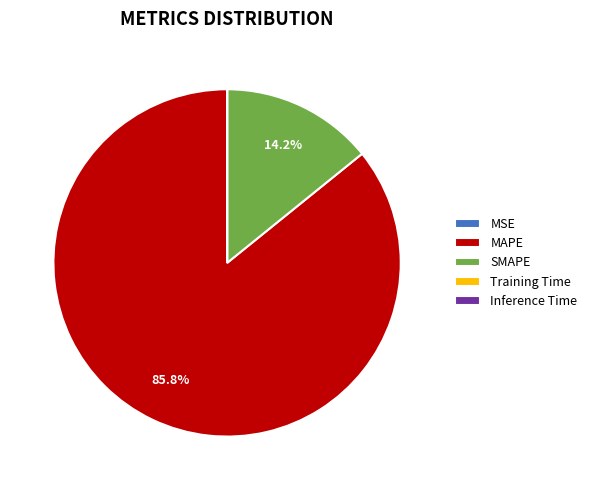

Between SMAPE and MAPE, which is larger?

MAPE